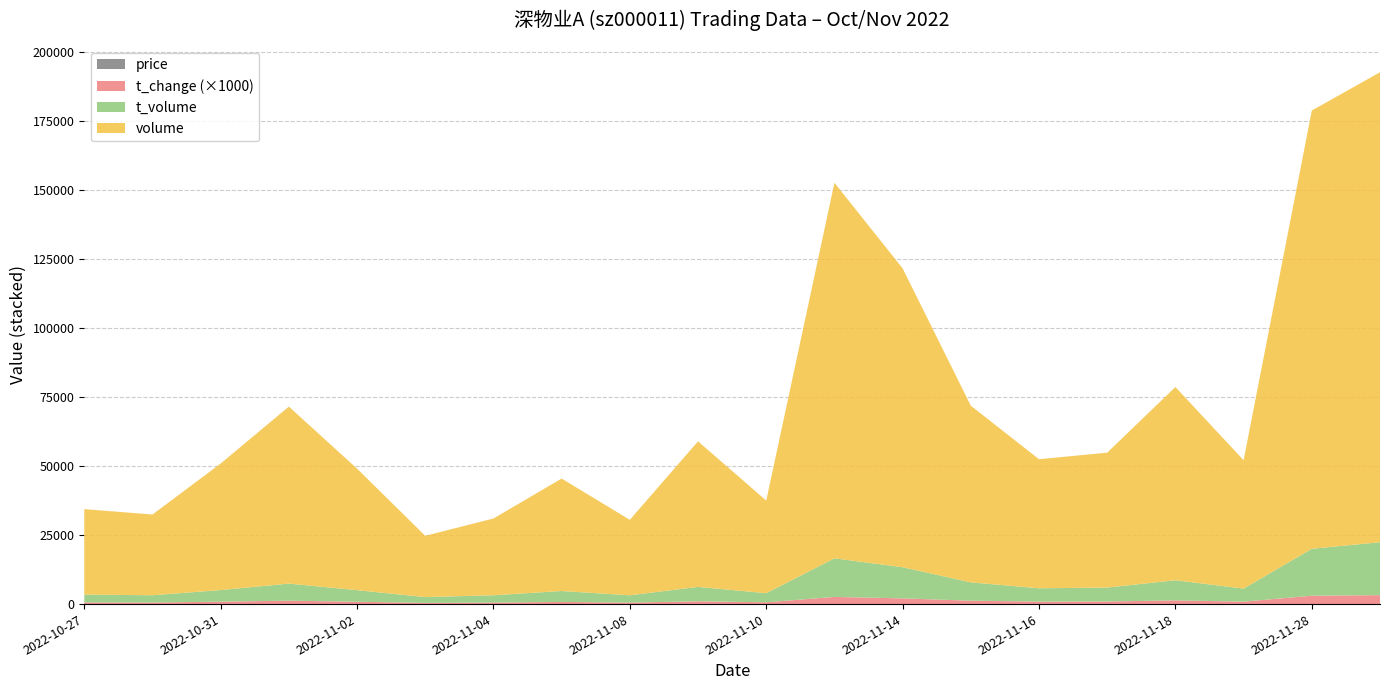

Reading left to right, extract all data points from this chart.

price: 9.2	8.9	9.2	9.5	9.5	9.5	9.6	9.7	9.7	9.8	9.9	10.3	10.3	10.4	10.3	10.4	10.4	10.2	10.8	11.6
t_change: 0.6	0.6	0.9	1.2	0.8	0.4	0.5	0.8	0.5	1.0	0.6	2.6	2.1	1.2	0.9	0.9	1.3	0.9	3.0	3.2
t_volume: 2853.0	2638.0	4200.0	6192.0	4195.0	2109.0	2659.0	3956.0	2660.0	5221.0	3304.0	13983.0	11292.0	6640.0	4821.0	5056.0	7291.0	4726.0	17013.0	19169.0
volume: 30955.0	29241.0	45838.0	64124.0	44013.0	22196.0	27810.0	40741.0	27335.0	52730.0	33539.0	136048.0	108256.0	63998.0	46760.0	48865.0	70004.0	46500.0	158740.0	170254.0